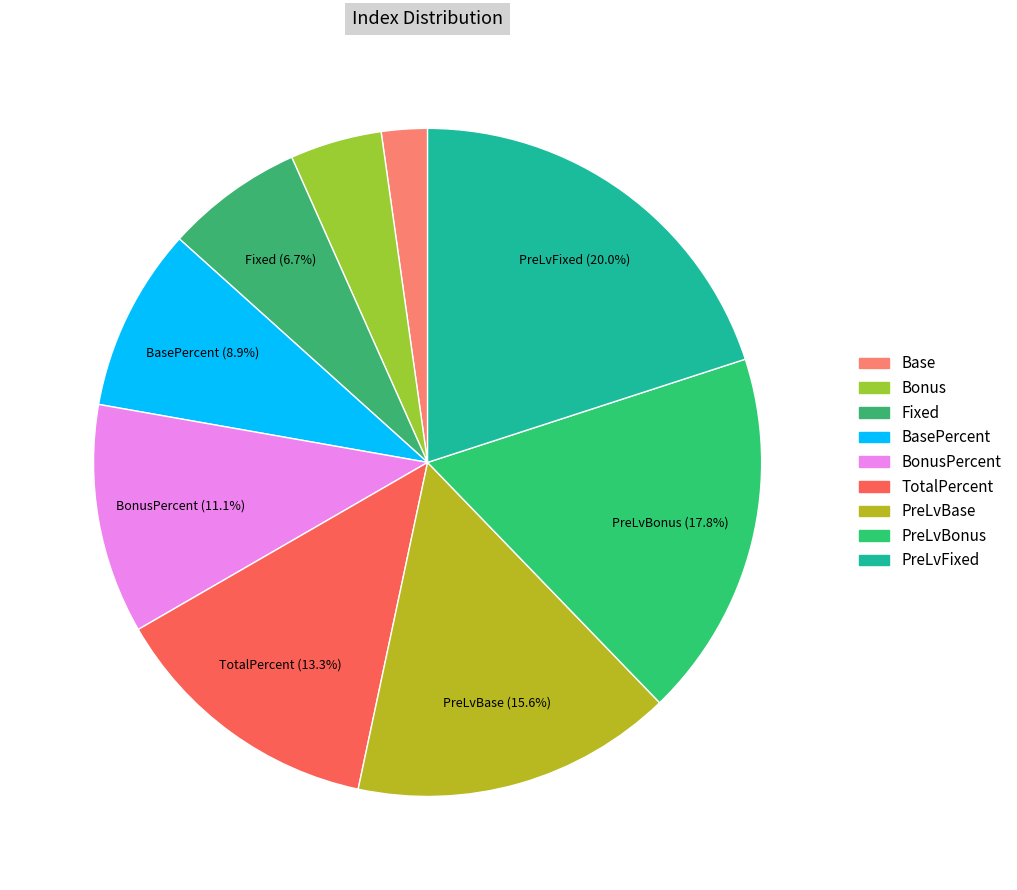

Count the number of slices in the pie.

9